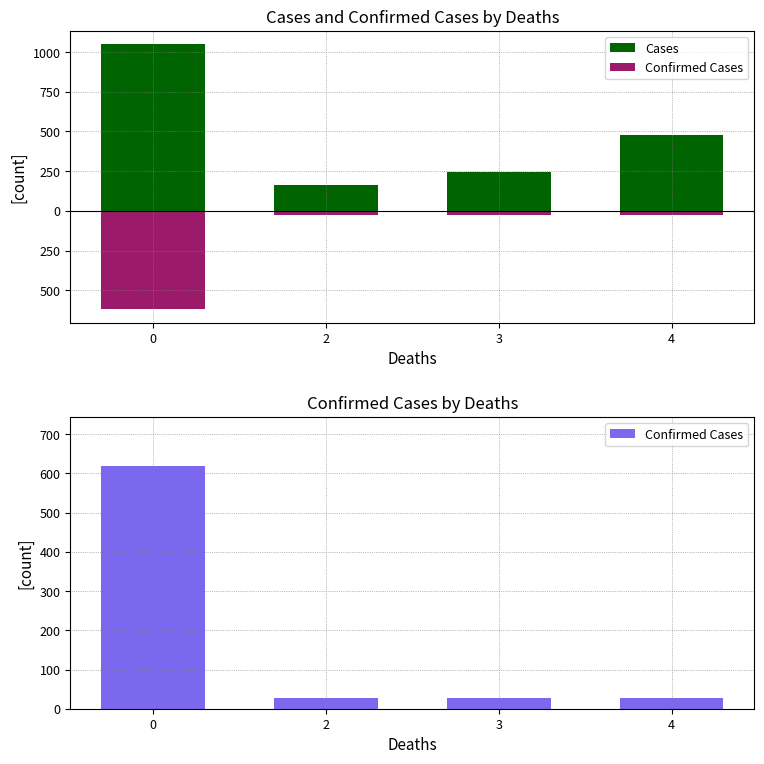

Reading right to left, what are all the values shown in this chart?

Cases: 475	245	162	1050
Confirmed Cases: 27	27	27	620